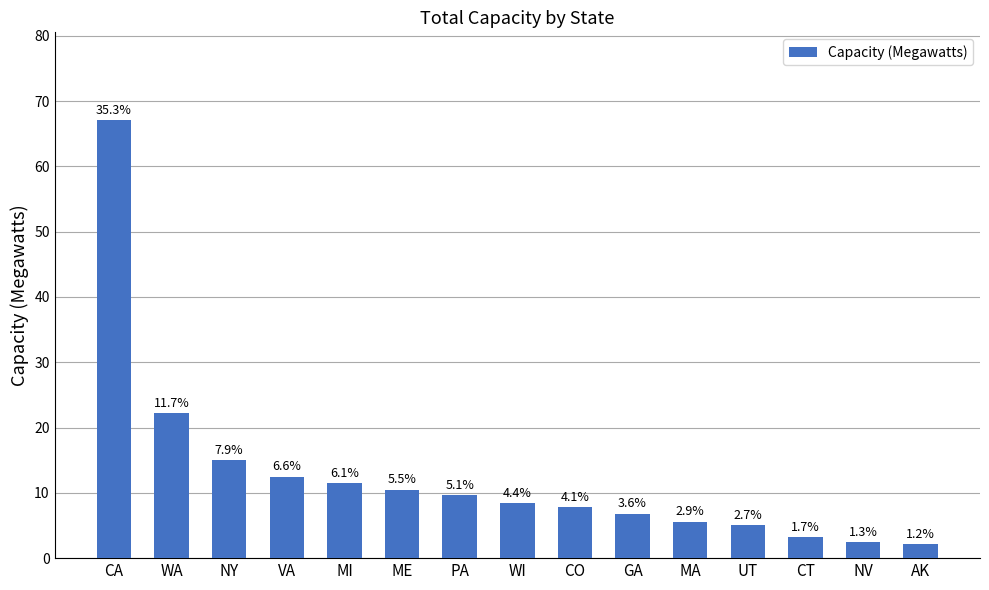

Are the bars horizontal?

No